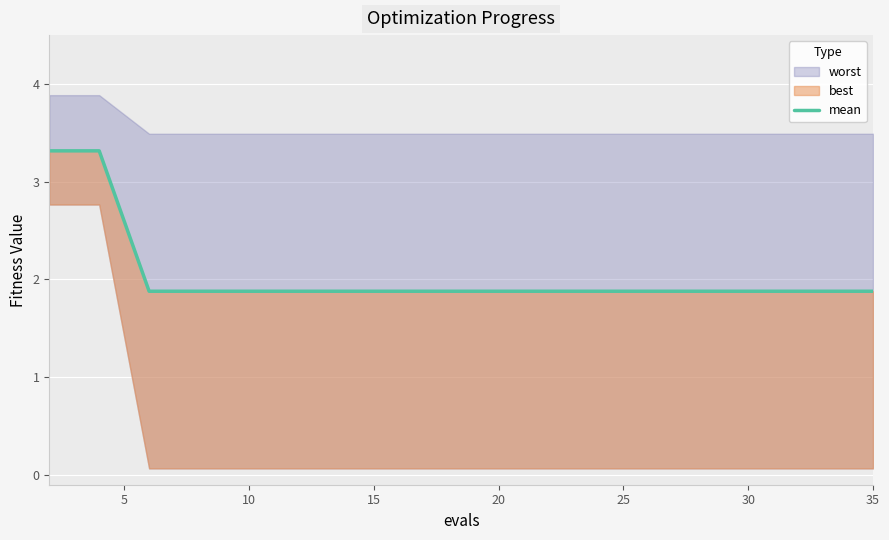

Does the chart display data point markers on the line(s)?

No